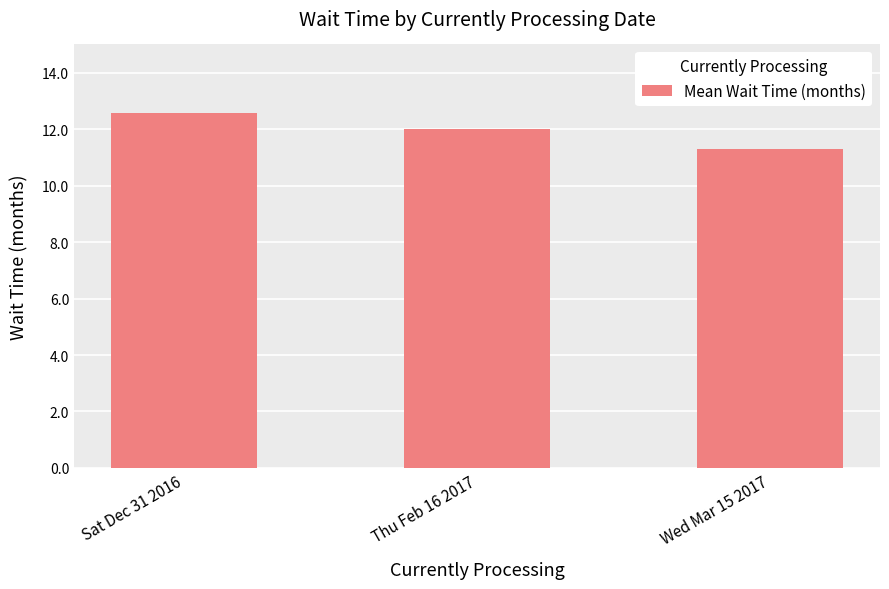

Which has a higher value, Sat Dec 31 2016 or Thu Feb 16 2017?

Sat Dec 31 2016